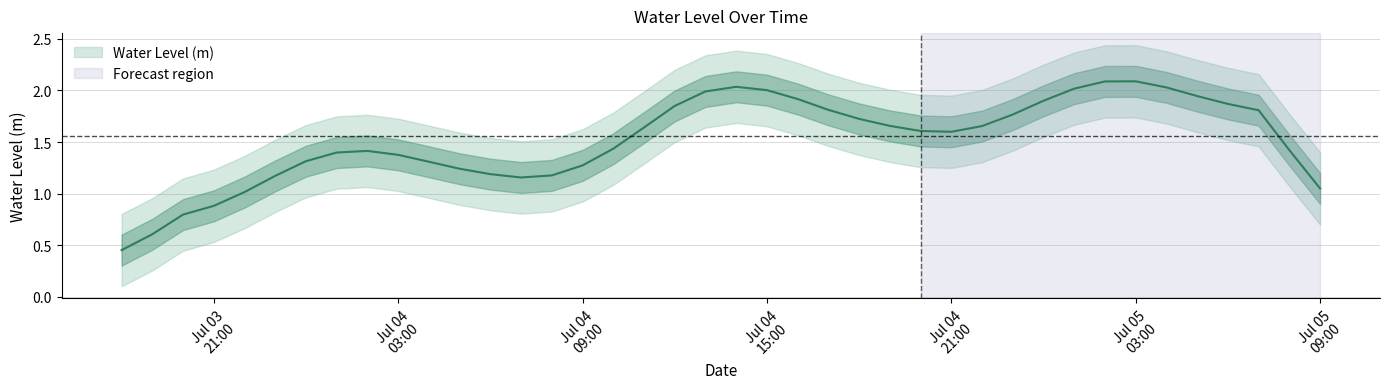

How many lines are shown in the chart?

1